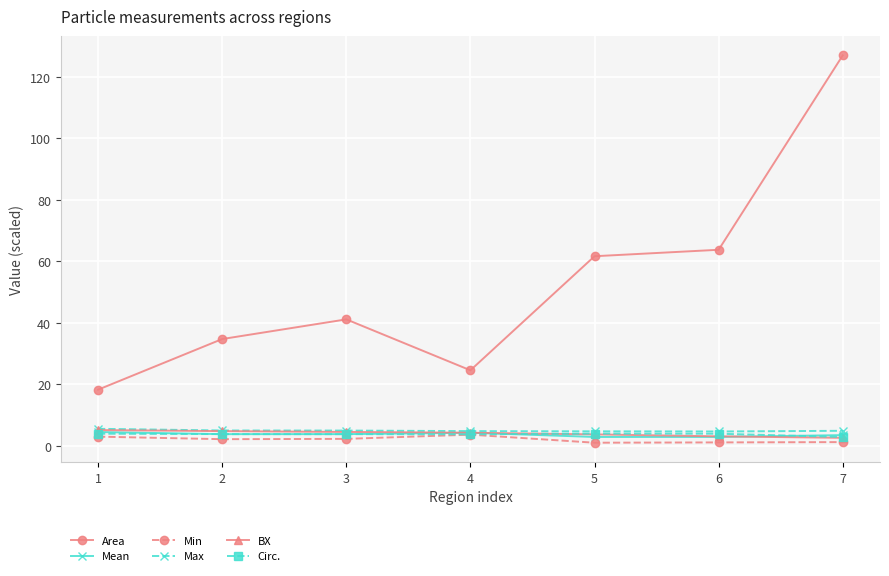

Is the value of Area at 5 greater than the value of Min at 2?

Yes